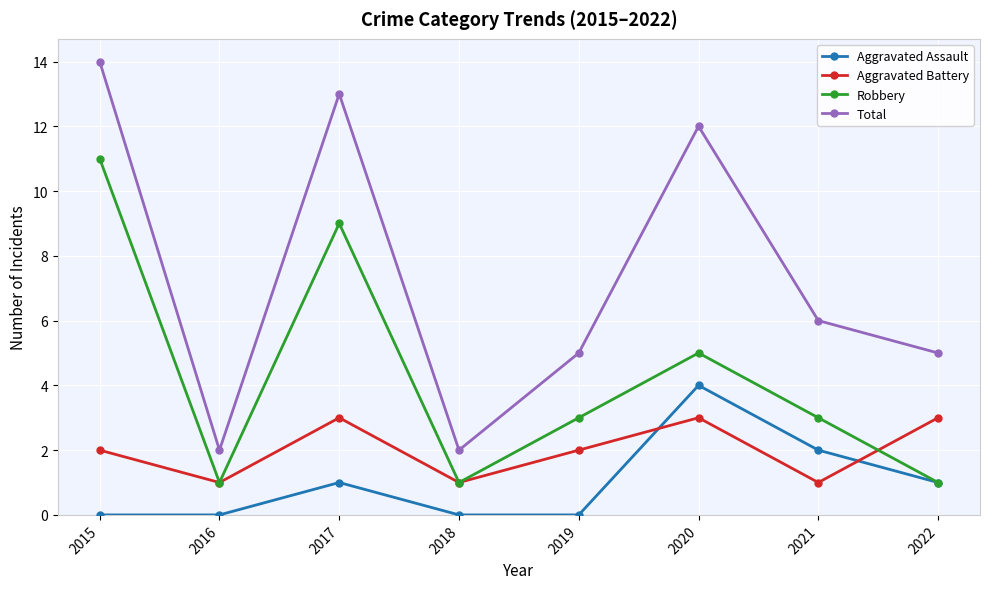

Which series has the largest range (max minus min)?

Total